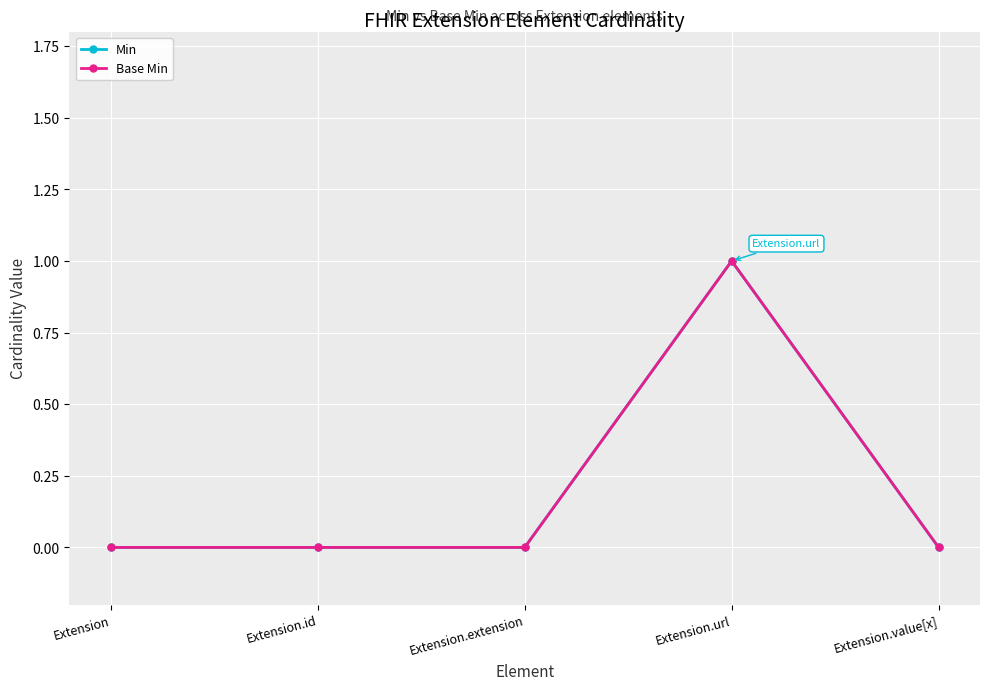

Is this an area chart (filled region under the line)?

No